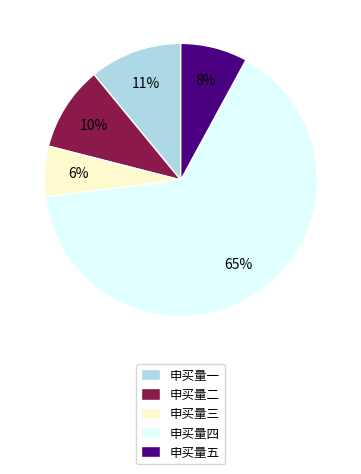

Does any single category account for the majority?

Yes